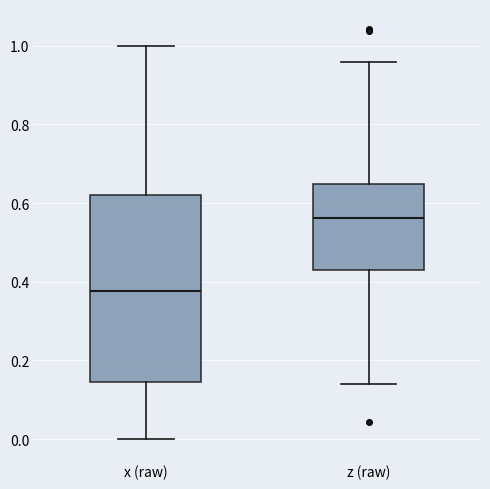

Reading left to right, transcribe this box plot: for each box, give where its median line is, the range the box spans, and where its two whiskers end, as read against the y-axis. The values are not printed on the chart, so give them approximately, as read against the axis.

x (raw): median 0.38, box 0.14 to 0.62, whiskers 0.00 to 1.00
z (raw): median 0.56, box 0.42 to 0.64, whiskers 0.14 to 0.96